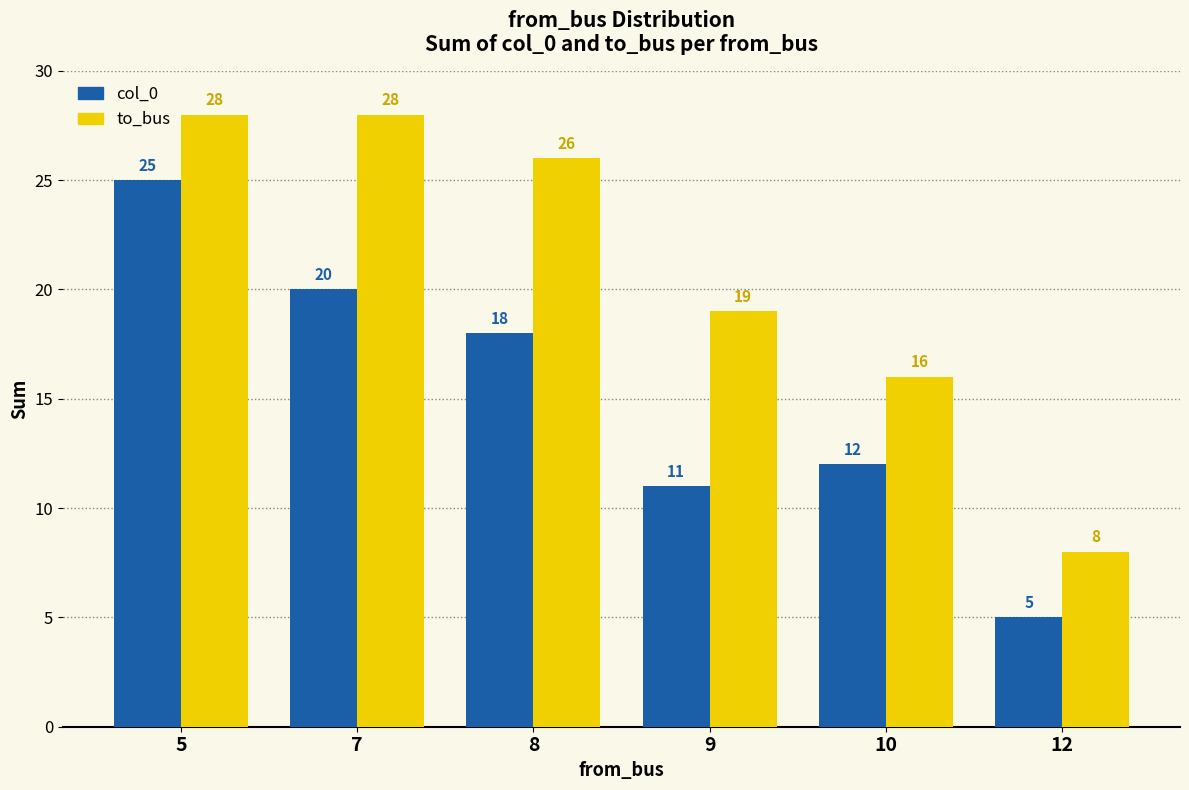

List the series in order of their peak value, lowest first.

col_0, to_bus